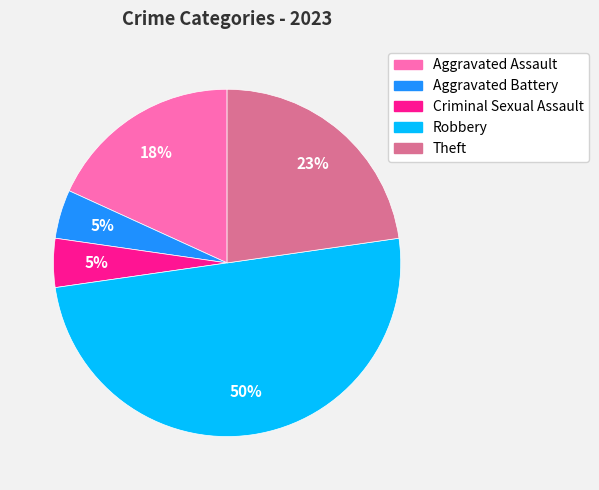

Which category has the biggest portion of the pie?

Robbery